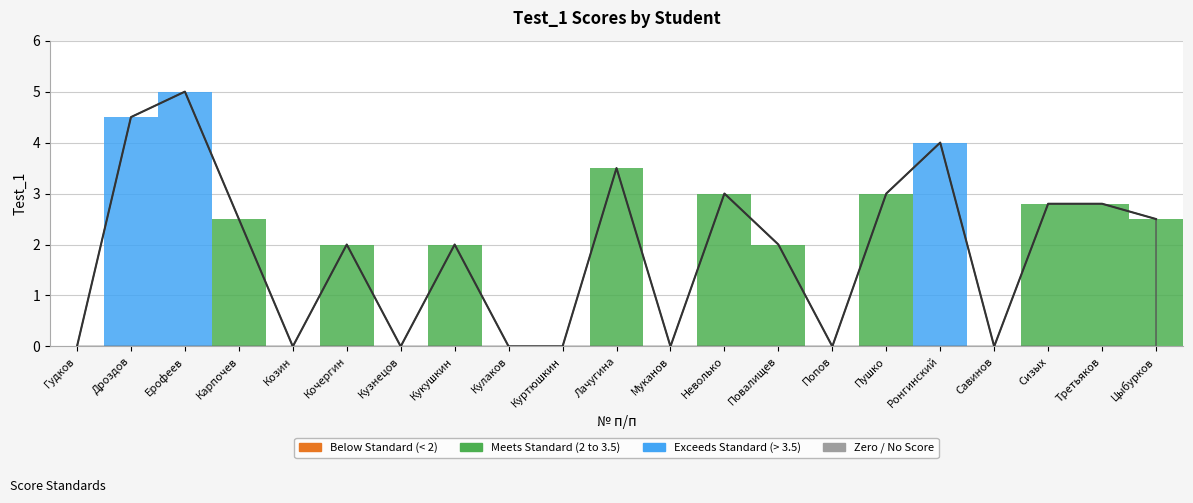

Which category has the highest value across all series?

Ерофеев